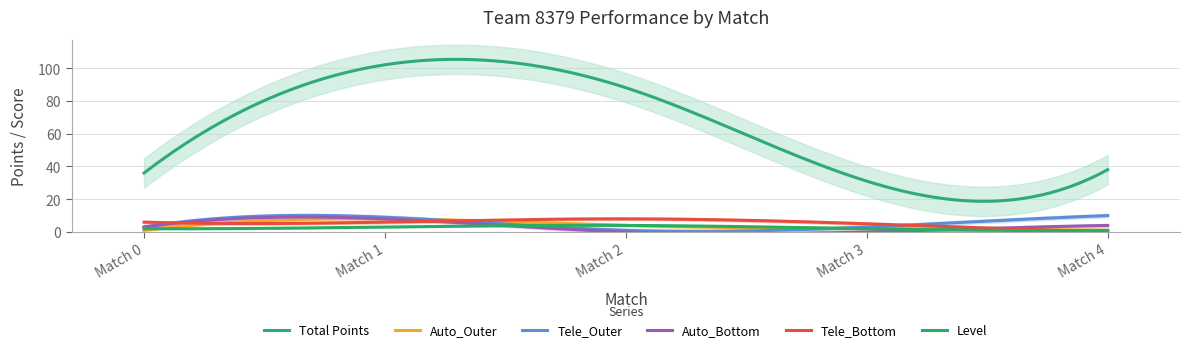

At how many categories does at least one series exceed 43?

2